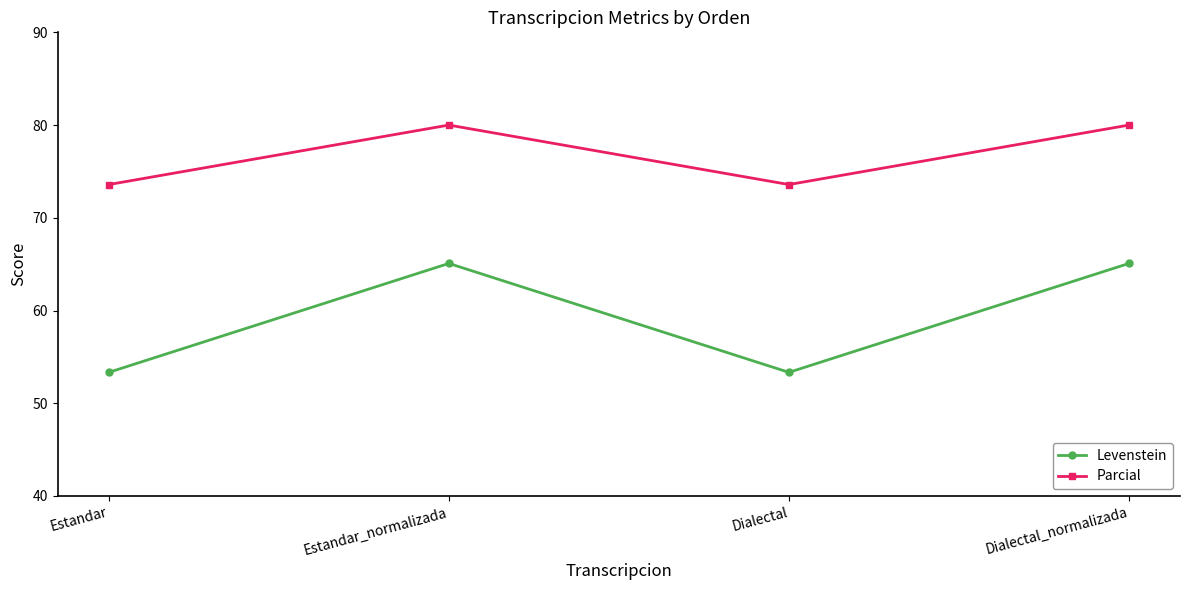

Which series has the largest range (max minus min)?

Levenstein